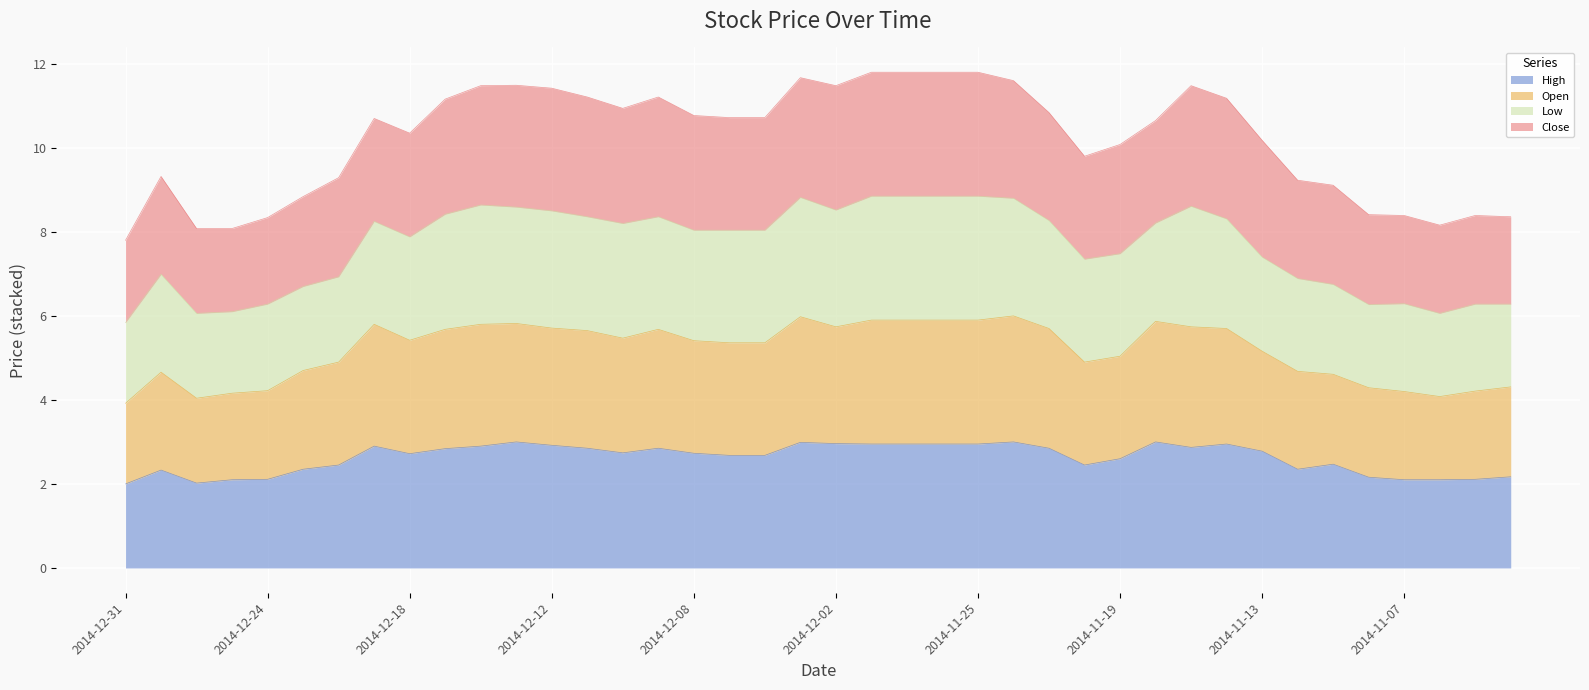

What is the minimum value for High?

2.0